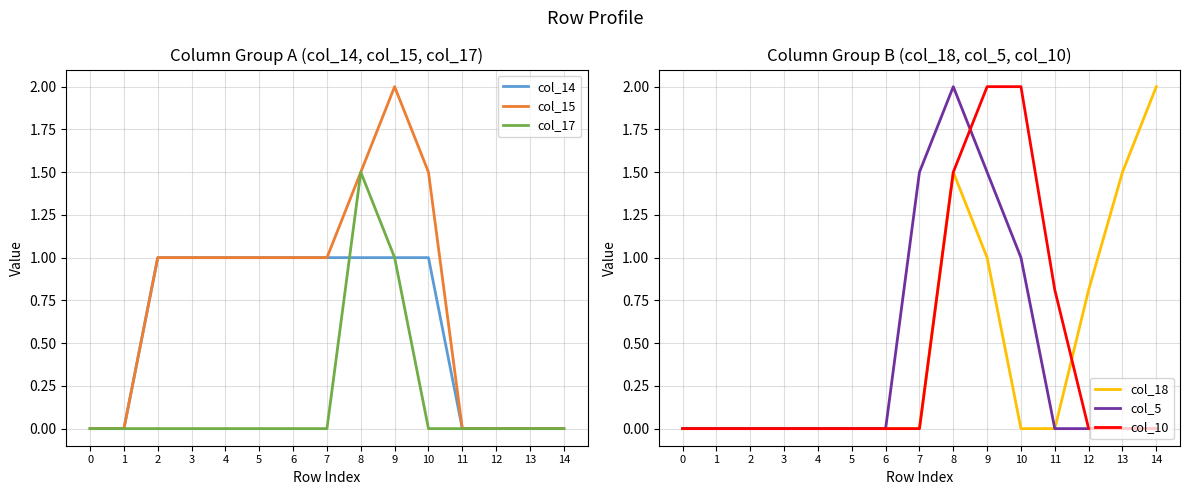

What is the value of the col_10 point at the 9th from the left?

1.5